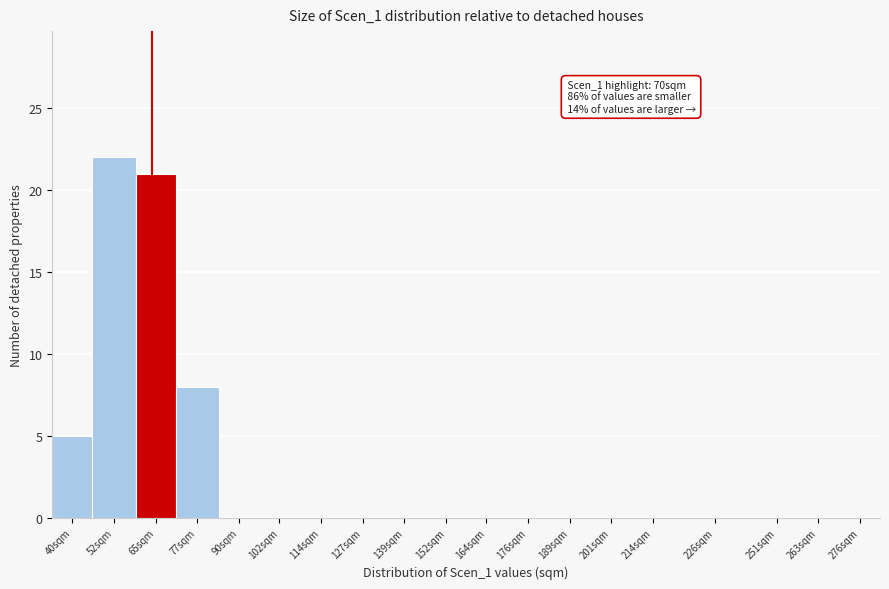

Reading right to left, list all the values displayed in this chart.

276sqm=0	263sqm=0	251sqm=0	226sqm=0	214sqm=0	201sqm=0	189sqm=0	176sqm=0	164sqm=0	152sqm=0	139sqm=0	127sqm=0	114sqm=0	102sqm=0	90sqm=0	77sqm=8	65sqm=21	52sqm=22	40sqm=5